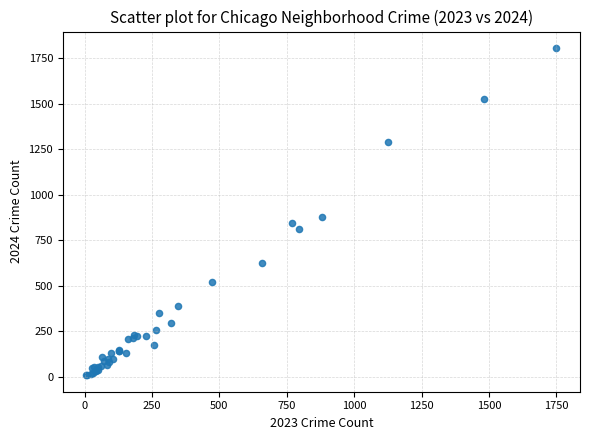

What Y value in the scatter plot is closest to 907?

875